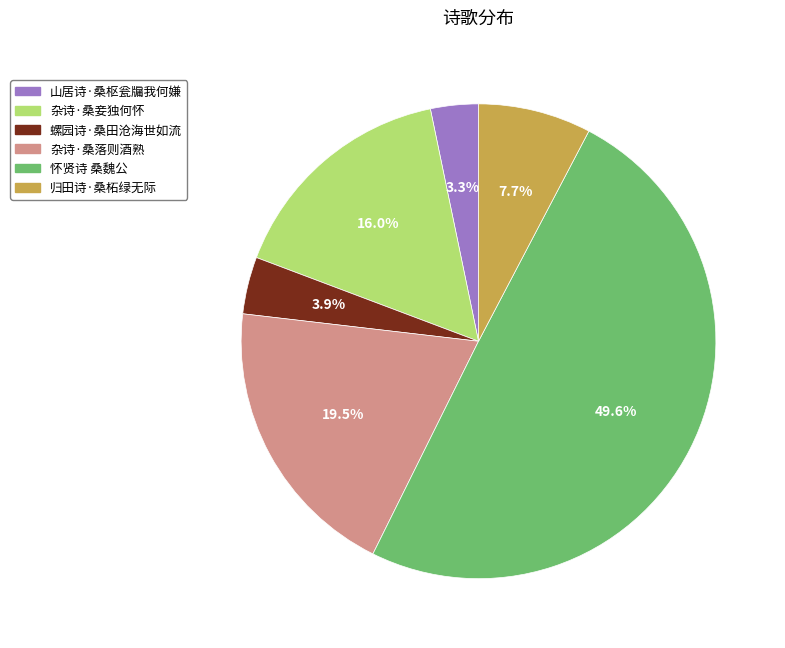

Rank the categories by value from lowest to highest.

山居诗·桑枢瓮牖我何嫌, 螺园诗·桑田沧海世如流, 归田诗·桑柘绿无际, 杂诗·桑妾独何怀, 杂诗·桑落则酒熟, 怀贤诗 桑魏公